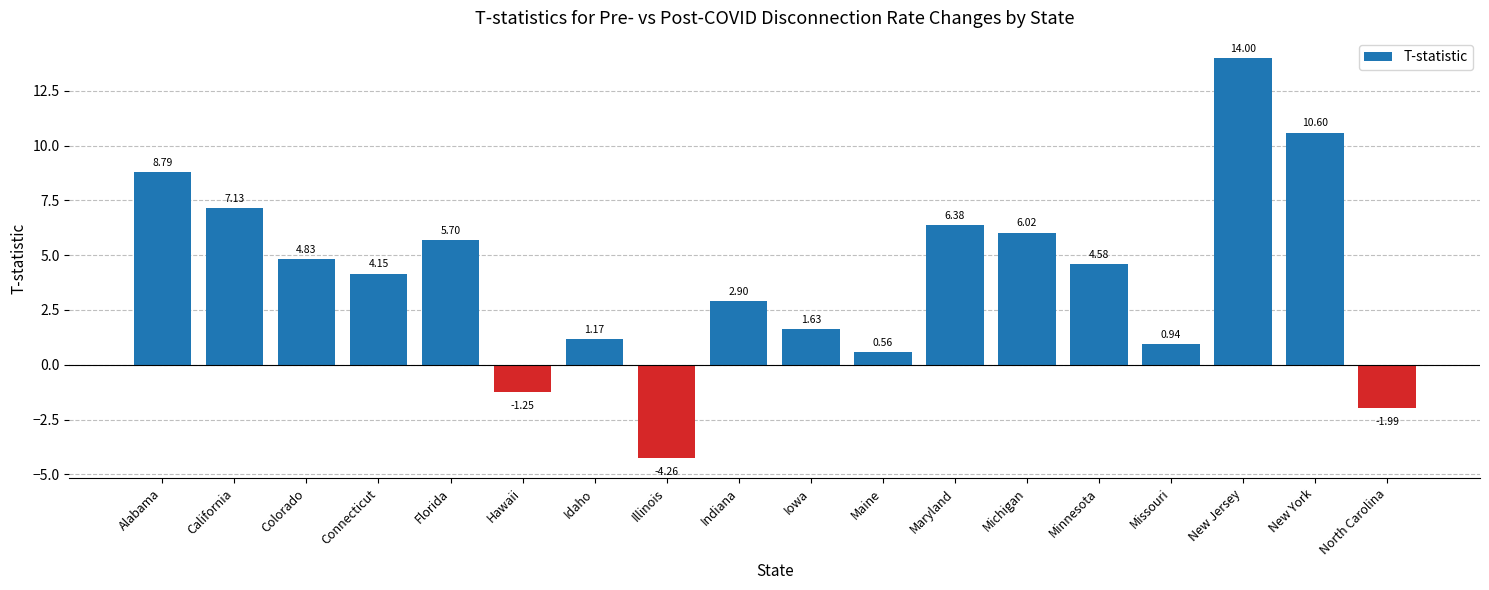

What is the difference between the maximum and second lowest values?

16.0